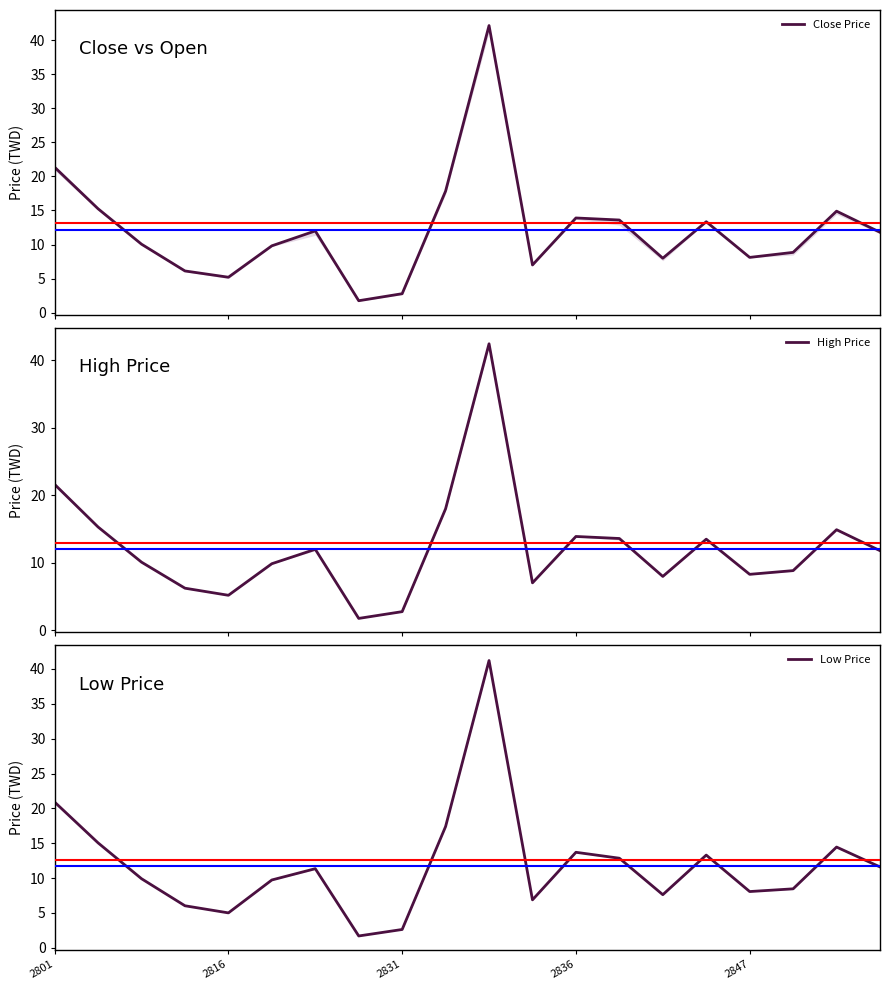

Does the chart display data point markers on the line(s)?

No